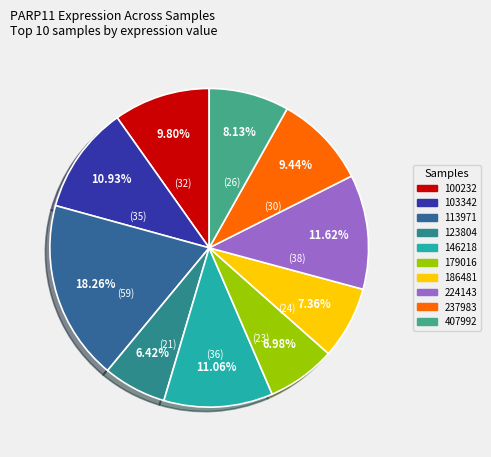

True or false: 237983 accounts for 1% of the total.

False